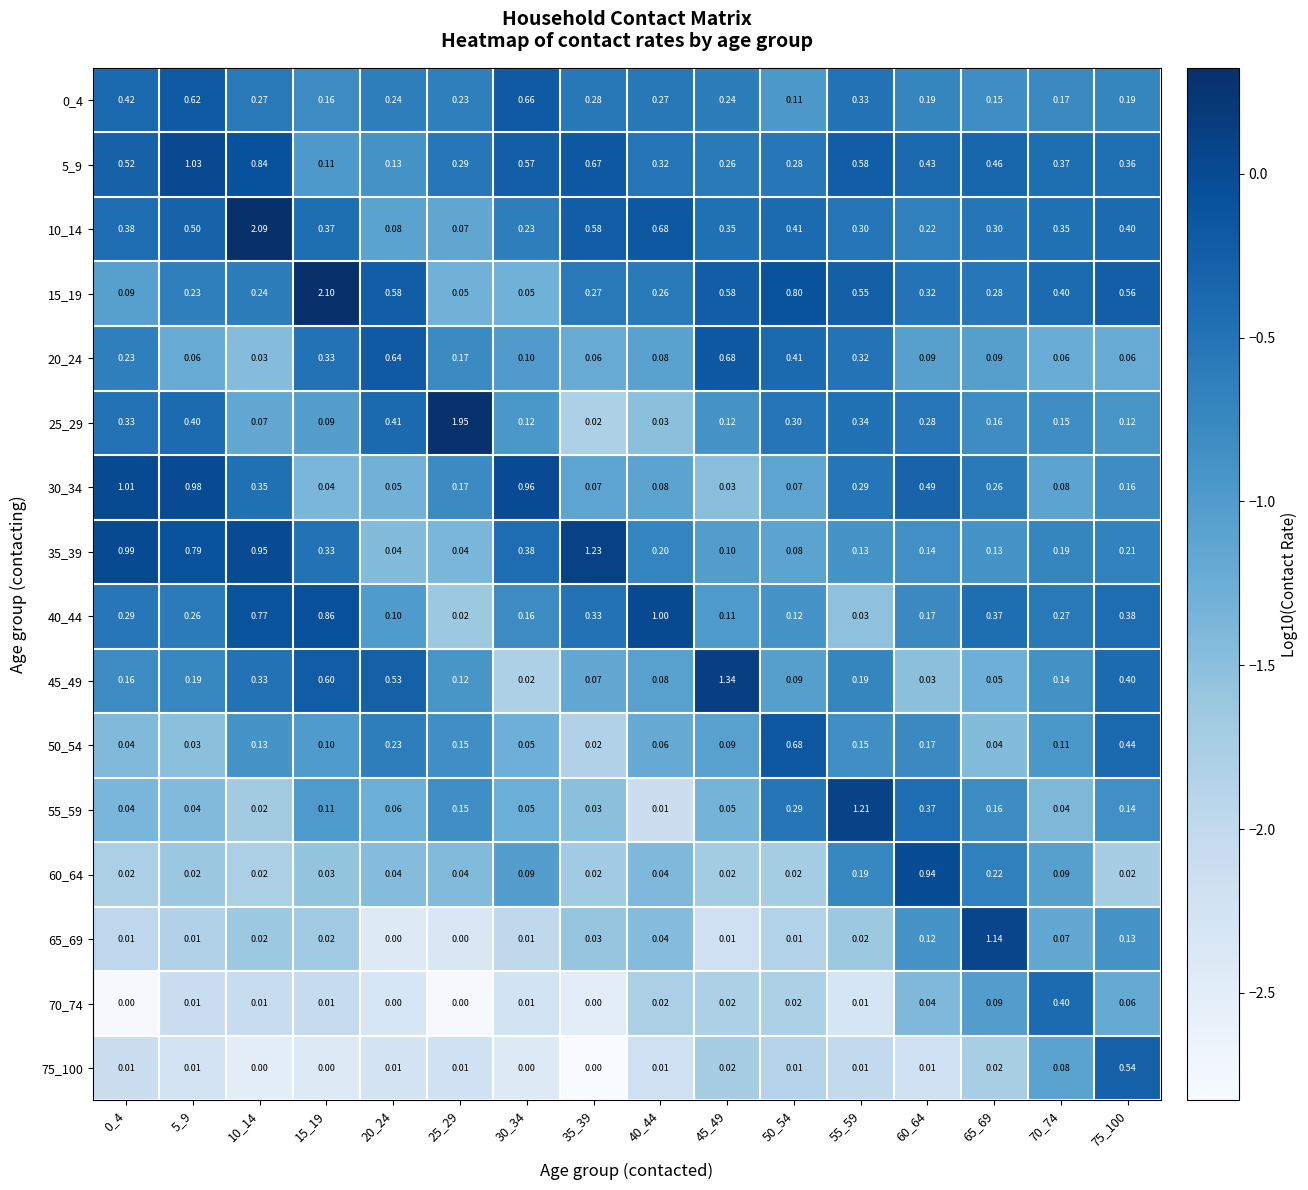

Is the value of 75_100 at 65_69 greater than the value of 35_39 at 5_9?

No